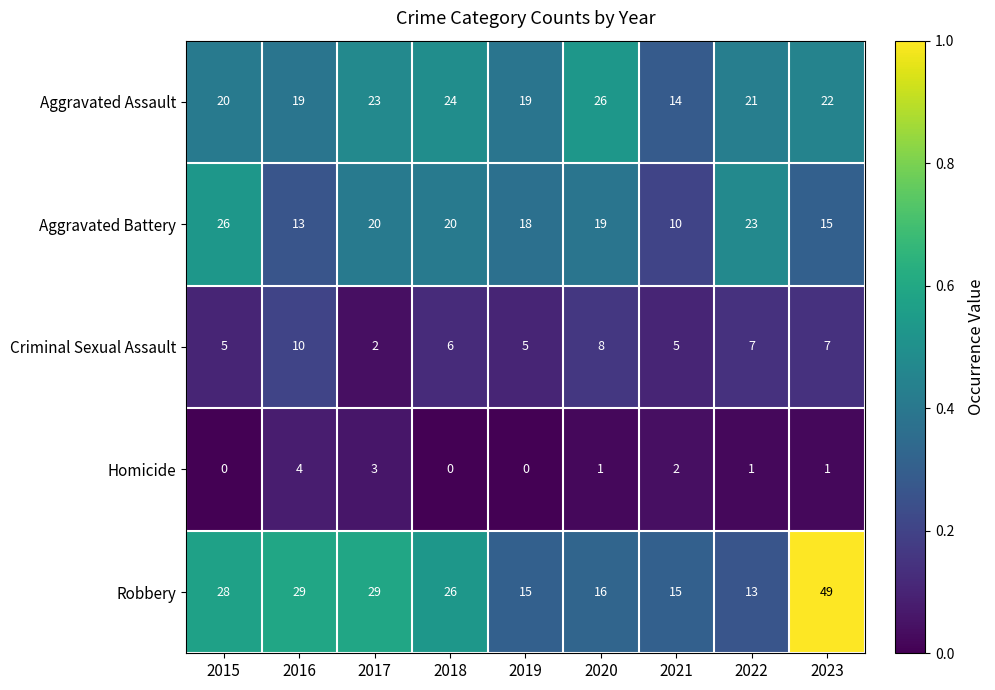

What is the difference between the second highest and minimum values in the Criminal Sexual Assault series?

6